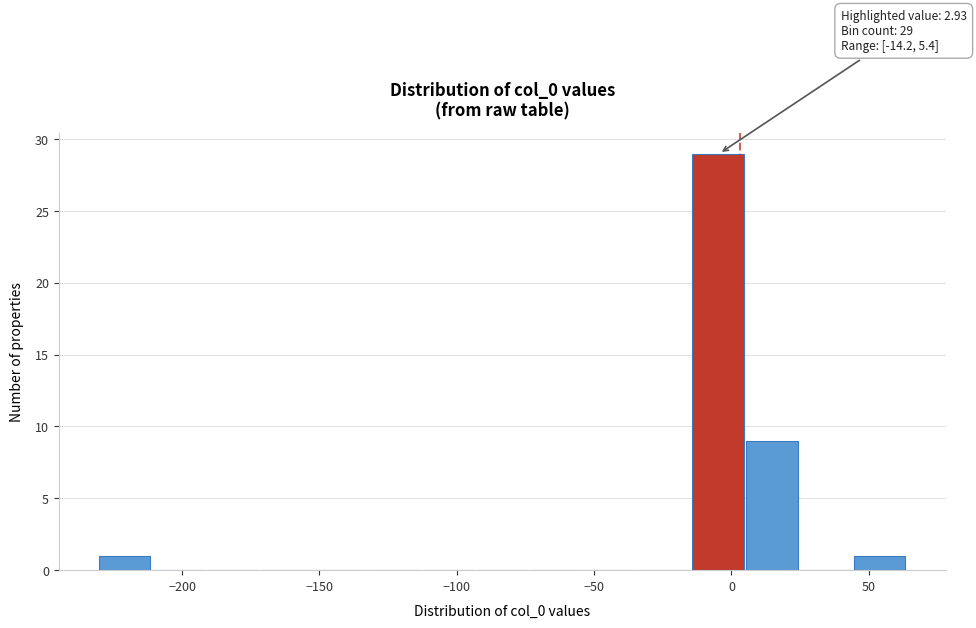

Around what value on the x-axis is the tallest bar? Give the approximate position of its centre, as read against the axis.

-5